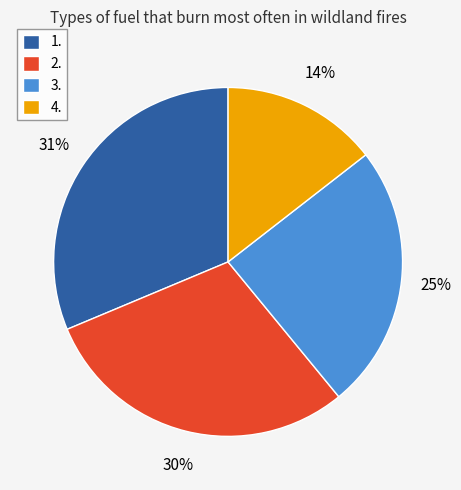

Rank the categories by value from lowest to highest.

4., 3., 2., 1.